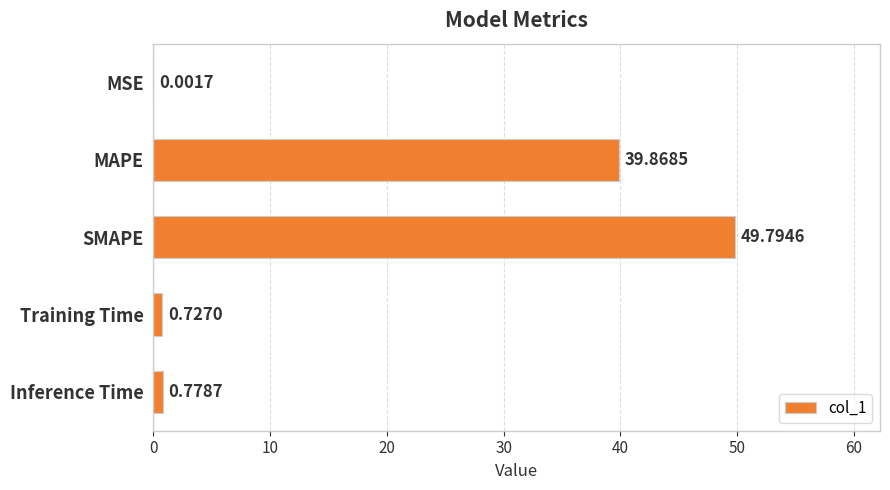

Which has a higher value, Training Time or SMAPE?

SMAPE